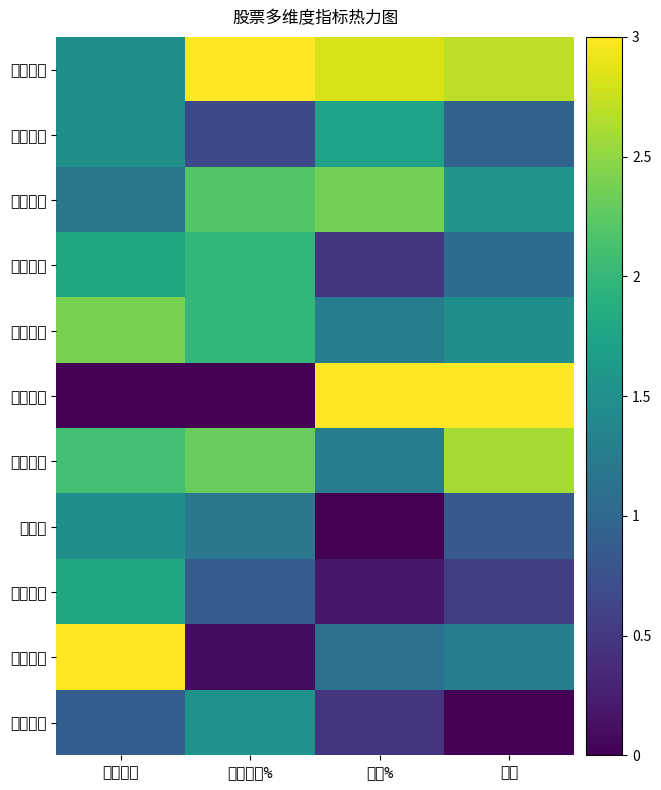

Between 量比 and 竞价量比, which is larger?

量比